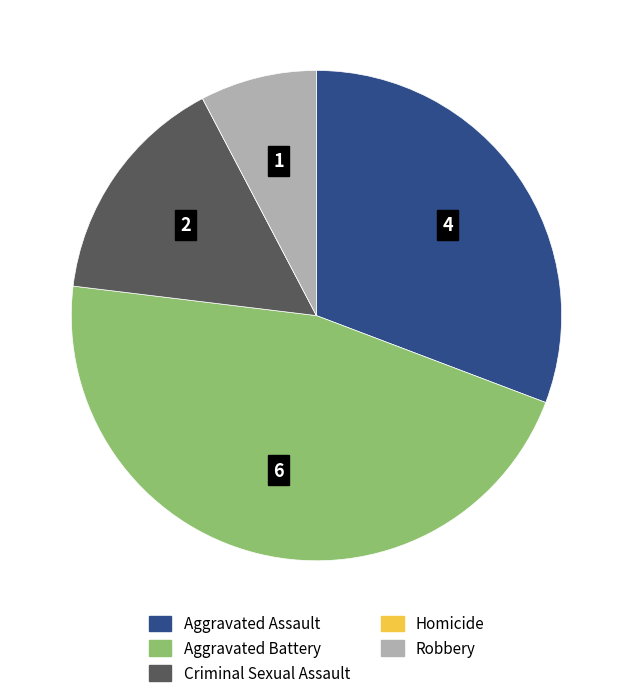

Is it true that Criminal Sexual Assault is 1% of the pie?

False